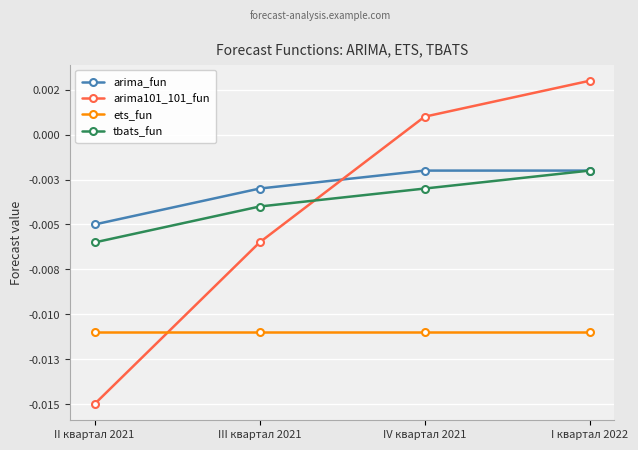

True or false: tbats_fun and arima101_101_fun intersect in this chart.

True